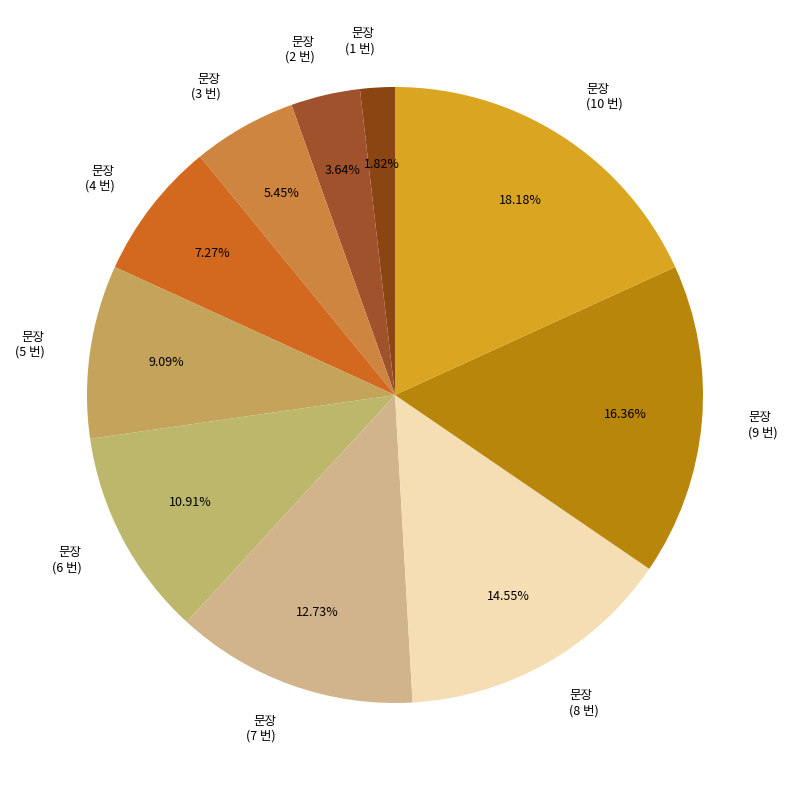

Which slice is the largest?

문장 (10 번)